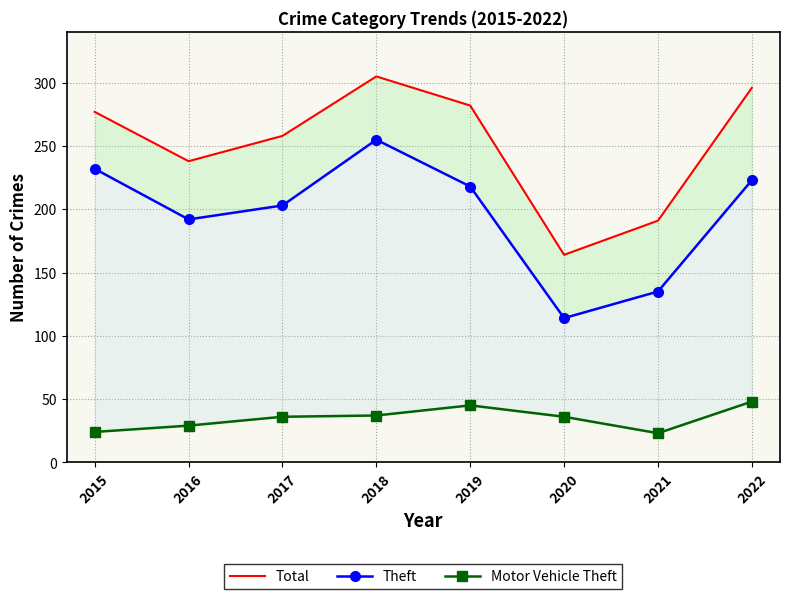

Reading right to left, what are all the values shown in this chart?

Total: 2022=296	2021=191	2020=164	2019=282	2018=305	2017=258	2016=238	2015=277
Theft: 2022=223	2021=135	2020=114	2019=218	2018=255	2017=203	2016=192	2015=232
Motor Vehicle Theft: 2022=48	2021=23	2020=36	2019=45	2018=37	2017=36	2016=29	2015=24